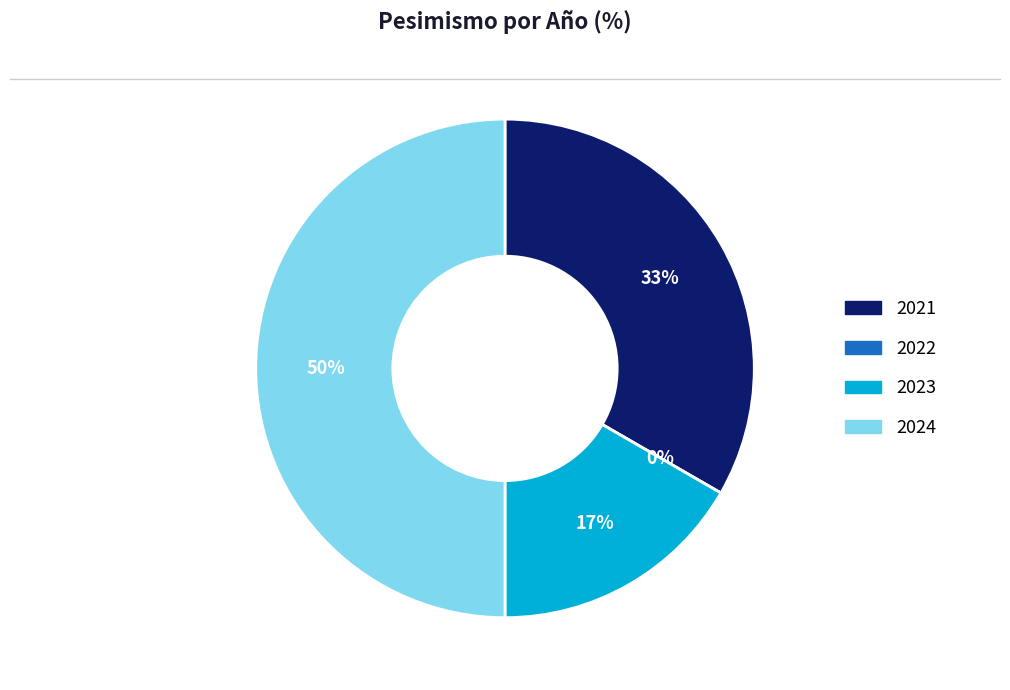

Between 2023 and 2024, which is larger?

2024